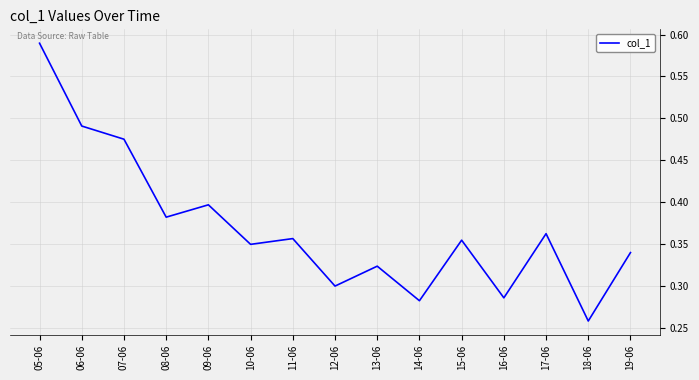

The value at 10-06 is 0.3. True or false?

True